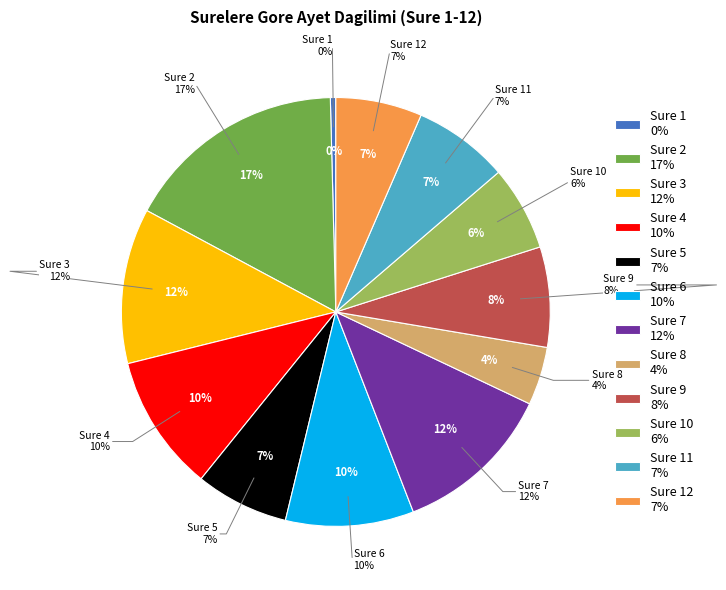

Which category has the biggest portion of the pie?

2